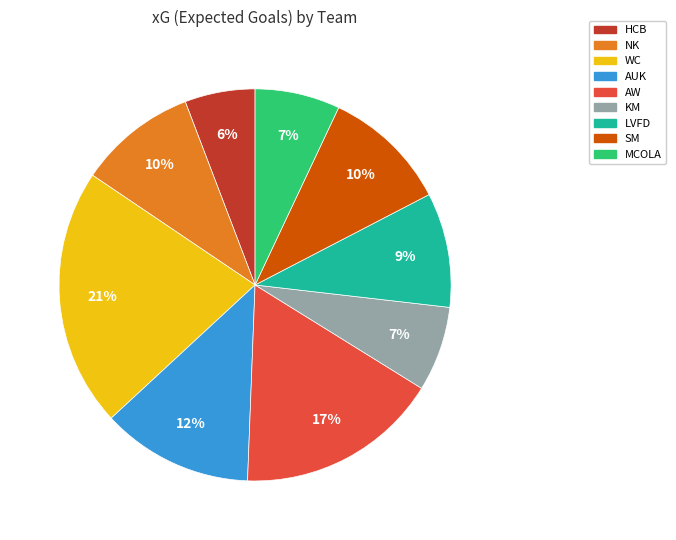

True or false: SM accounts for 10% of the total.

True